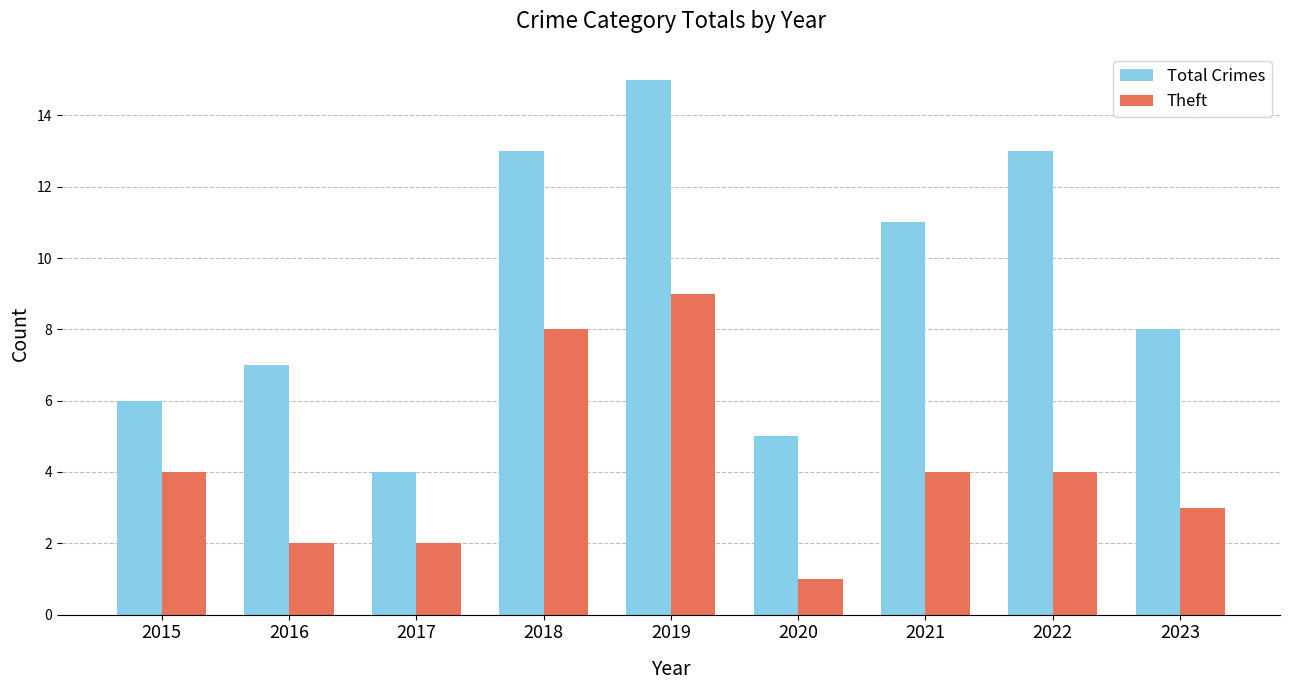

Which series has the widest spread of values?

Total Crimes